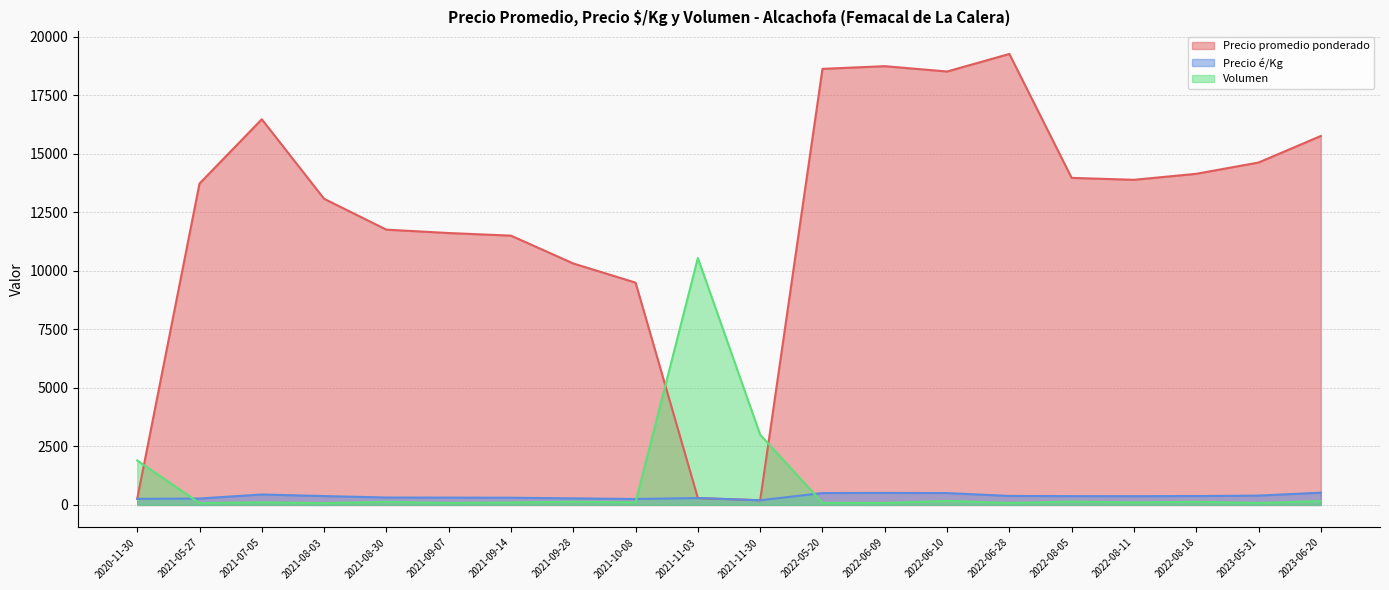

What is the spread (max minus min) of values at 2021-05-27?

13647.5